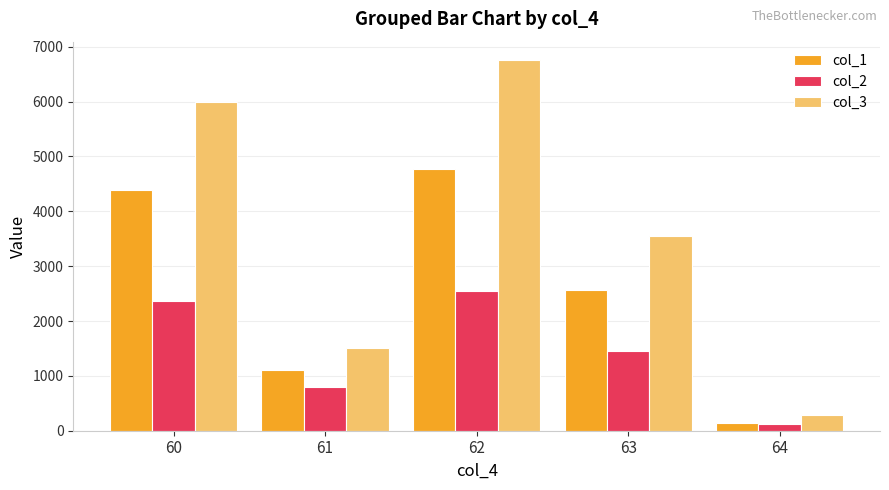

The value of col_3 at 62 is 6754.8. True or false?

True